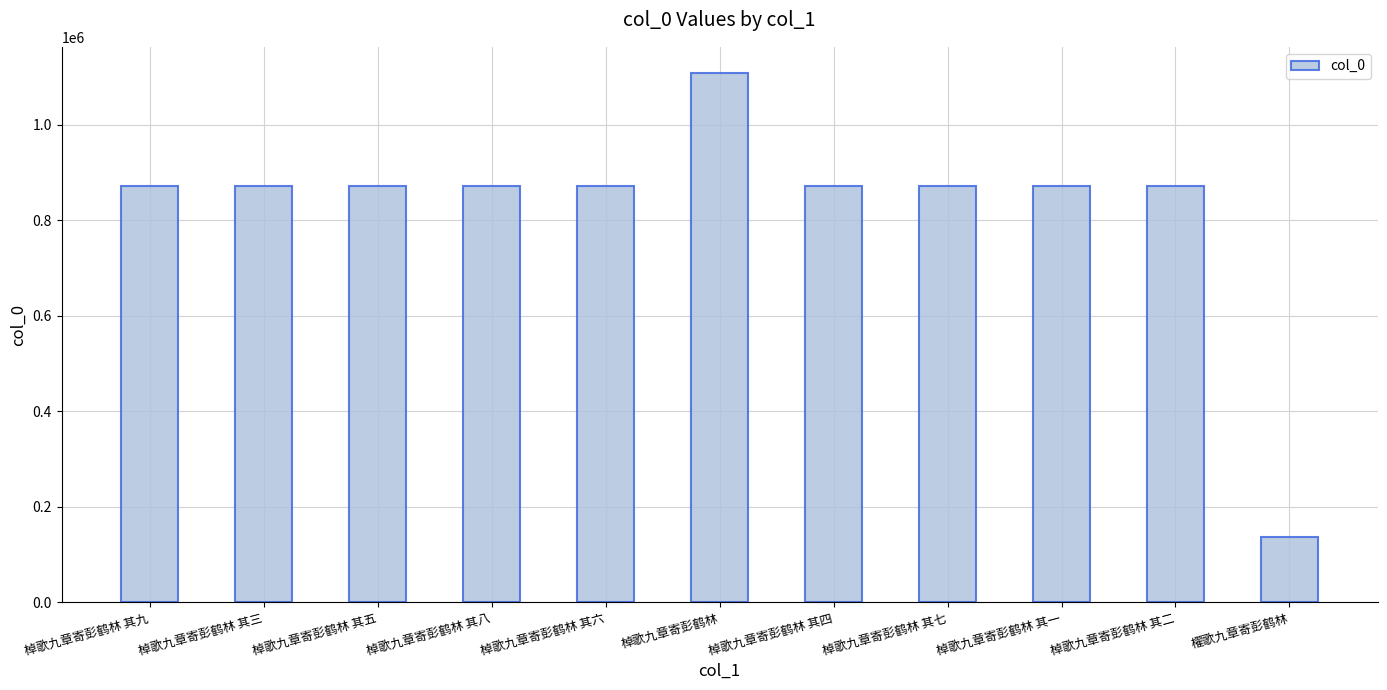

What is the label of the 4th bar from the right?

棹歌九章寄彭鹤林 其七